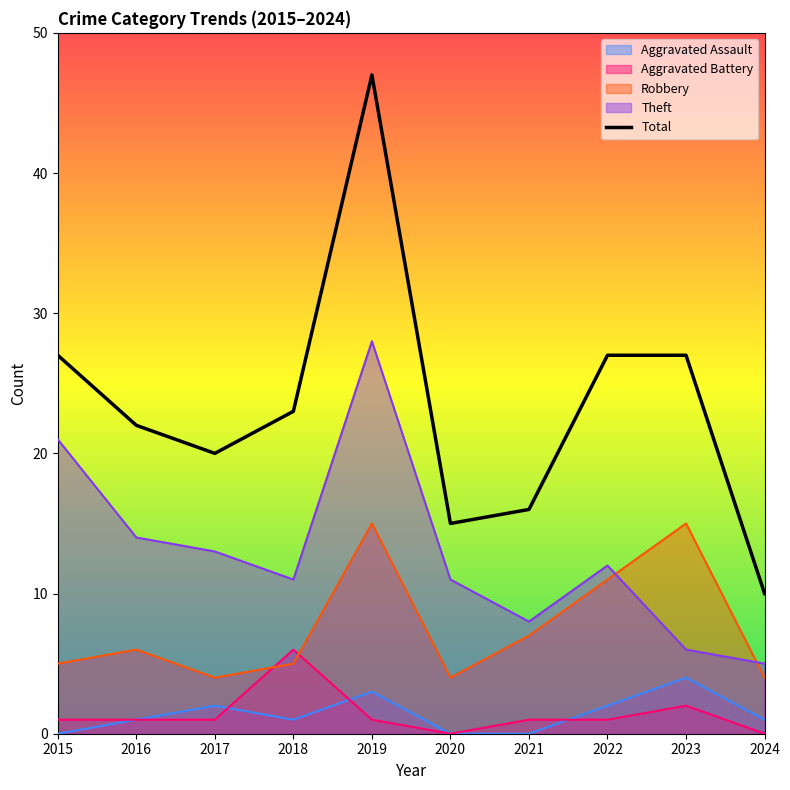

What is the difference between the maximum and minimum values?

37